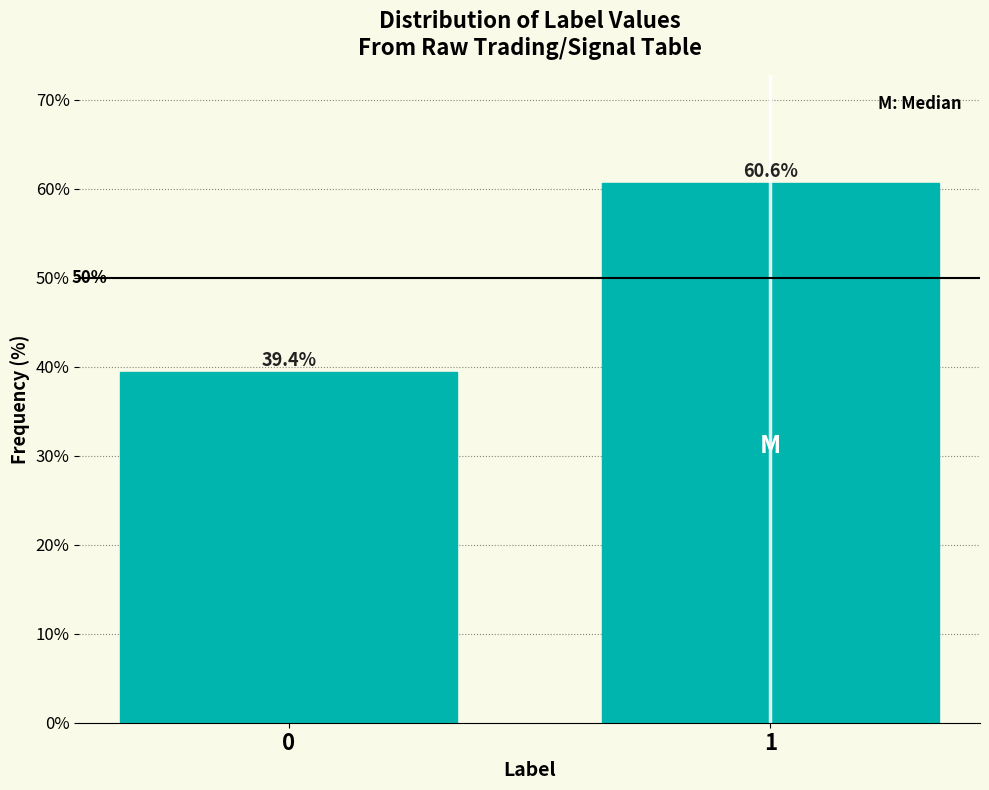

Reading right to left, extract all data points from this chart.

1=60.6	0=39.4